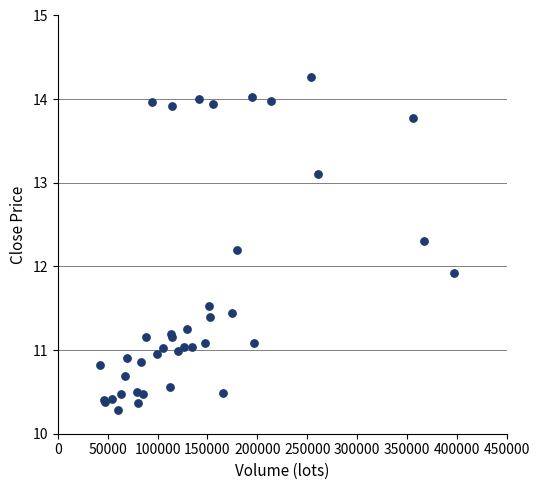

What Y value in the scatter plot is closest to 12?

11.9